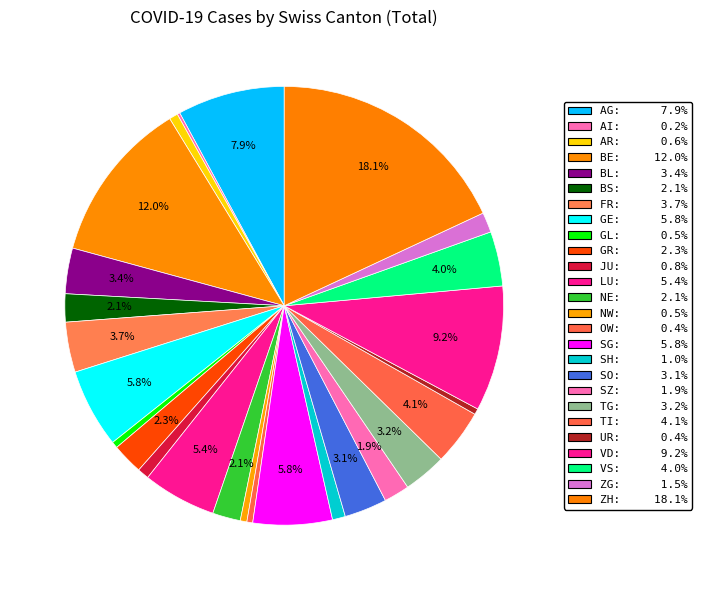

Rank the categories by value from lowest to highest.

AI, OW, UR, GL, NW, AR, JU, SH, ZG, SZ, NE, BS, GR, SO, TG, BL, FR, VS, TI, LU, GE, SG, AG, VD, BE, ZH